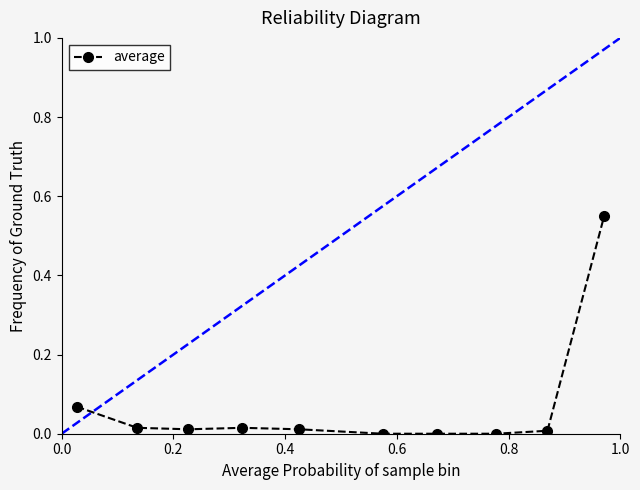

Does the chart have visible grid lines?

No